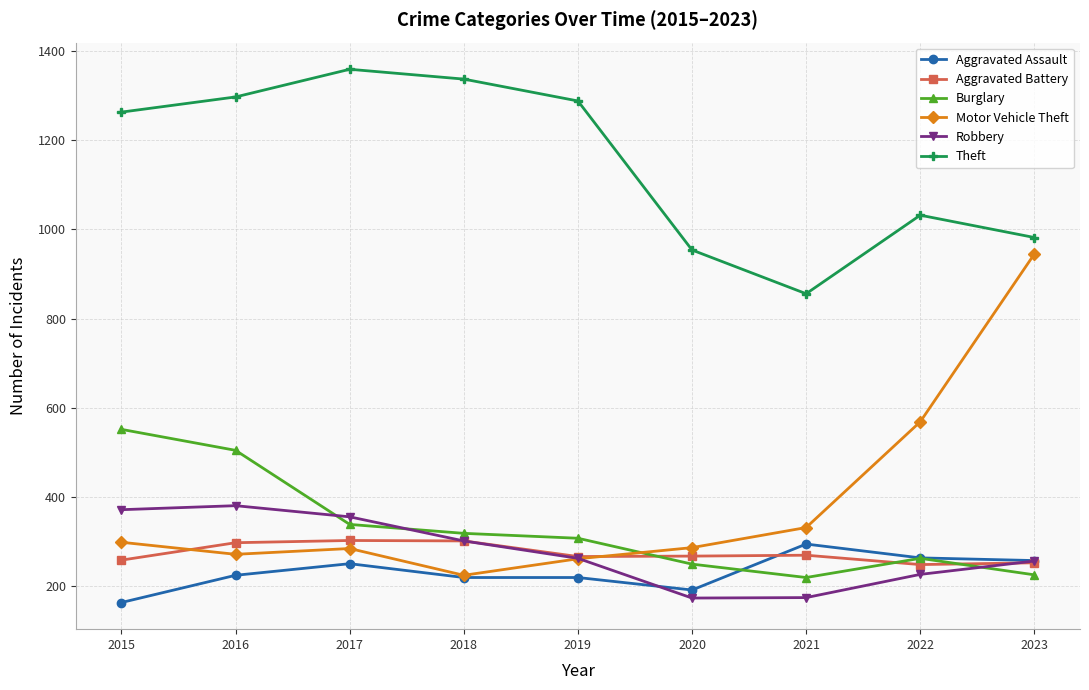

True or false: Motor Vehicle Theft and Theft cross at least once.

False